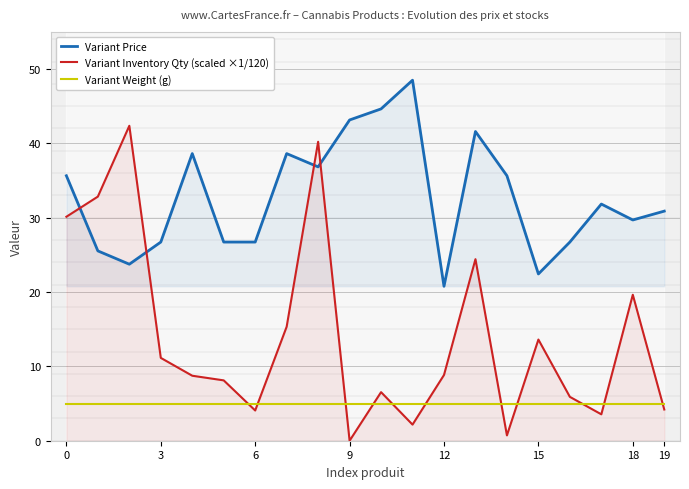

Between 6 and 16, which series saw the biggest shift?

Variant Inventory Qty (scaled)